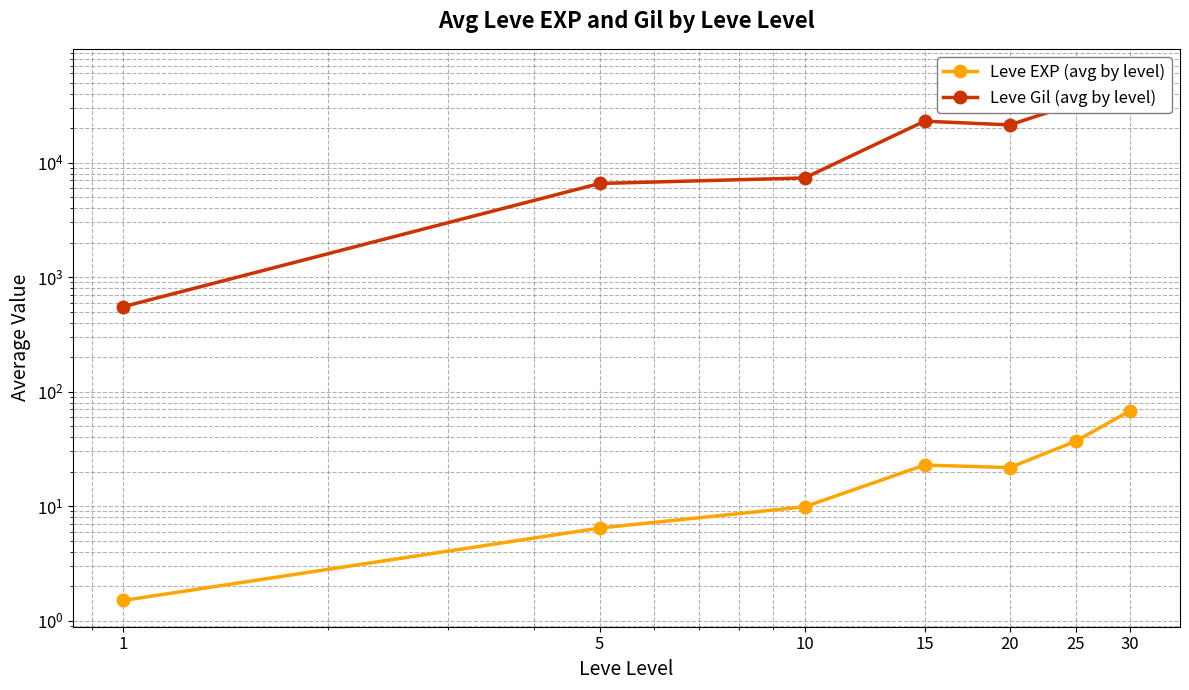

How many data points does each series have?

7